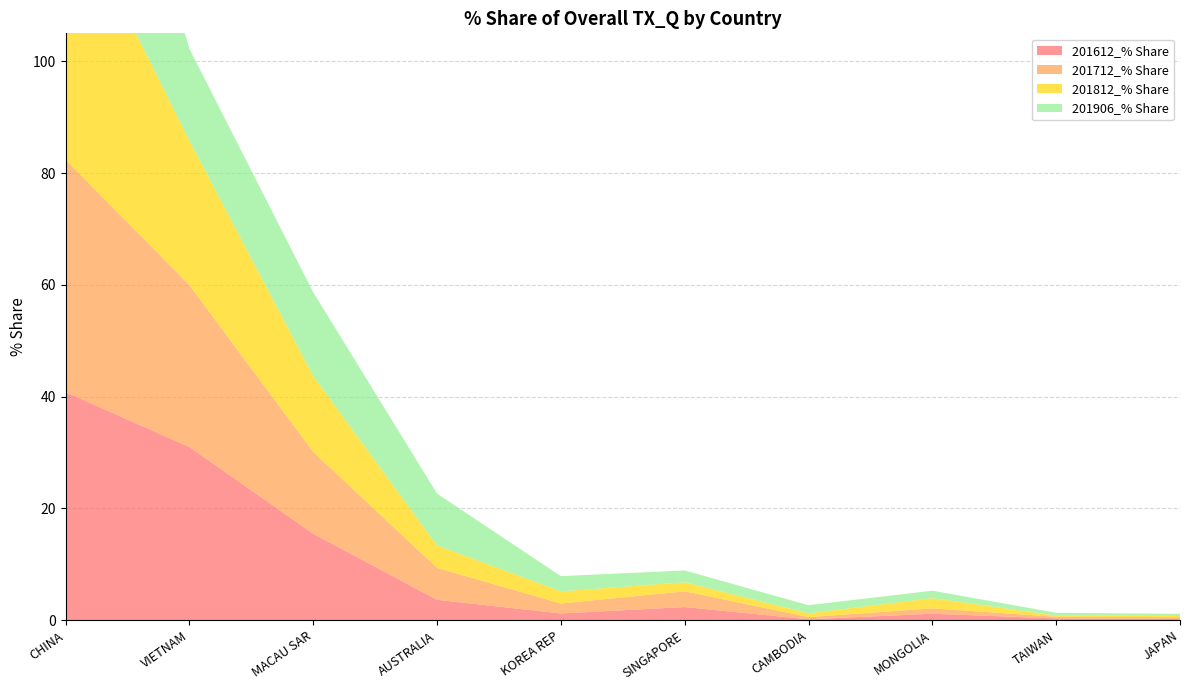

Reading left to right, transcribe all the data shown in this chart.

201612_% Share: 40.8	31.0	15.5	3.7	1.2	2.4	0.2	1.2	0.3	0.2
201712_% Share: 41.6	29.0	14.6	5.7	1.8	2.8	0.4	1.0	0.3	0.3
201812_% Share: 47.9	25.8	13.6	4.0	2.2	1.6	0.7	1.8	0.2	0.2
201906_% Share: 49.3	16.4	15.0	9.3	2.7	2.1	1.4	1.3	0.5	0.4